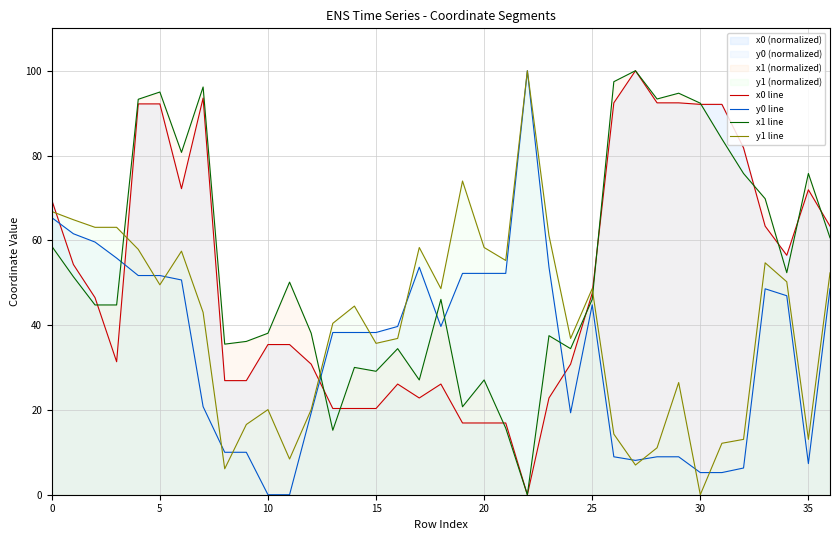

Rank the series by their average value, from lowest to highest.

y0 line, y1 line, x0 line, x1 line